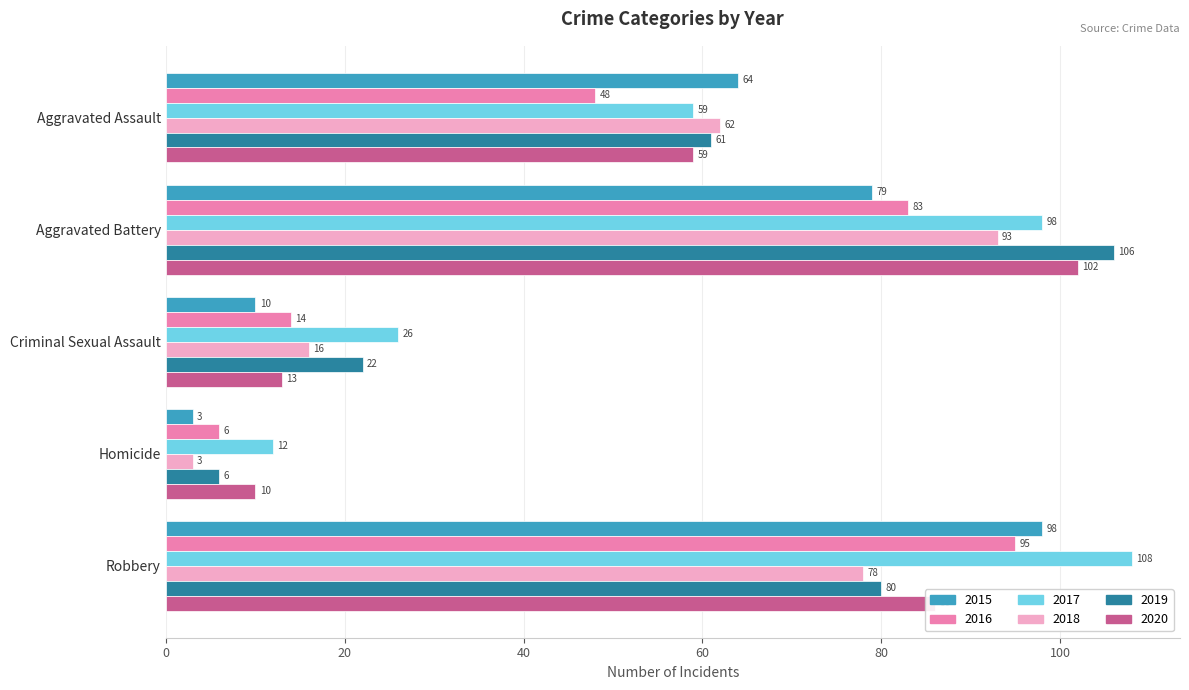

List the series in order of their peak value, lowest first.

2018, 2016, 2015, 2020, 2019, 2017